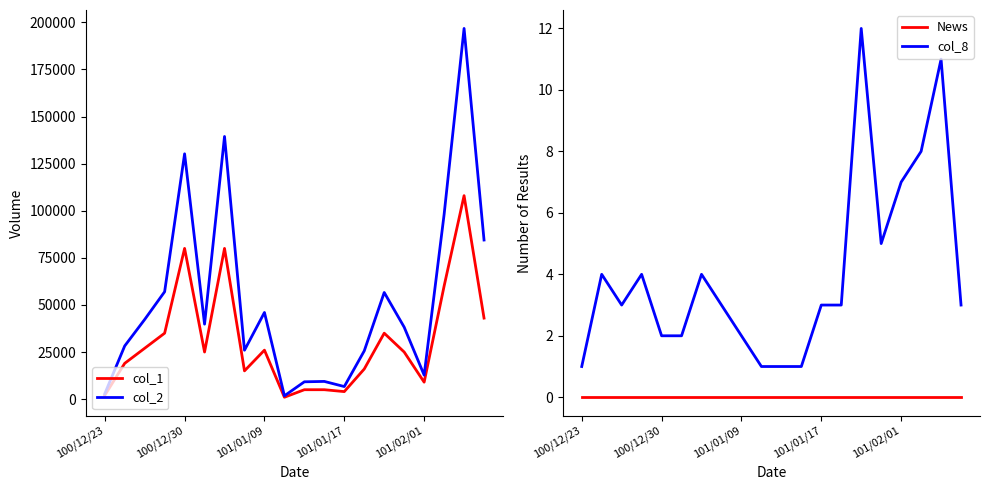

Count the number of data series in this chart.

4